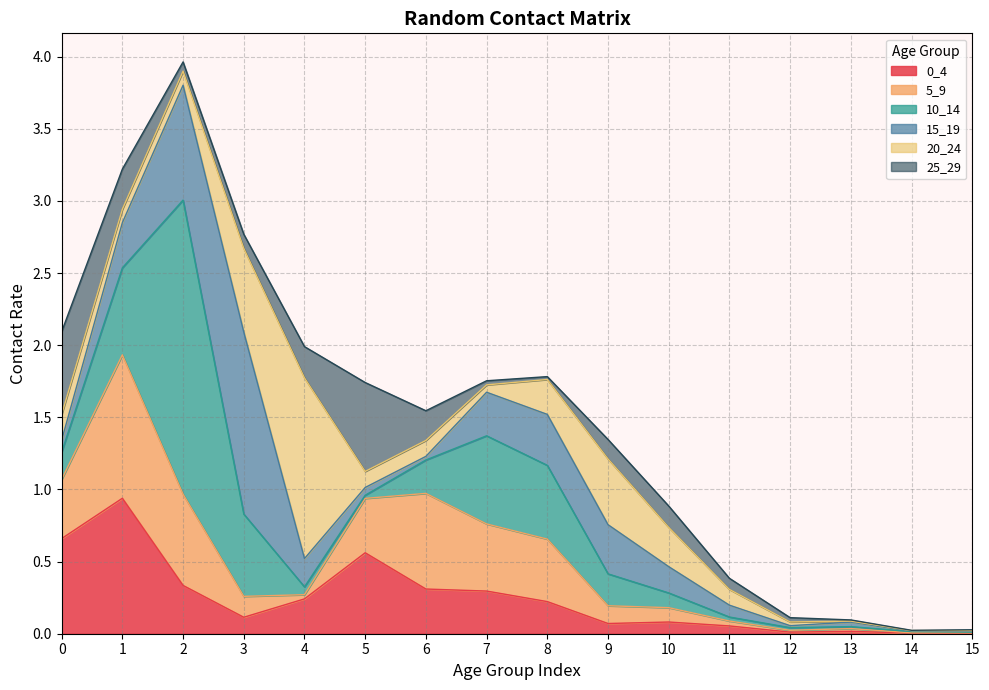

Rank the series at 0 from highest to lowest value.

0_4, 25_29, 5_9, 10_14, 20_24, 15_19